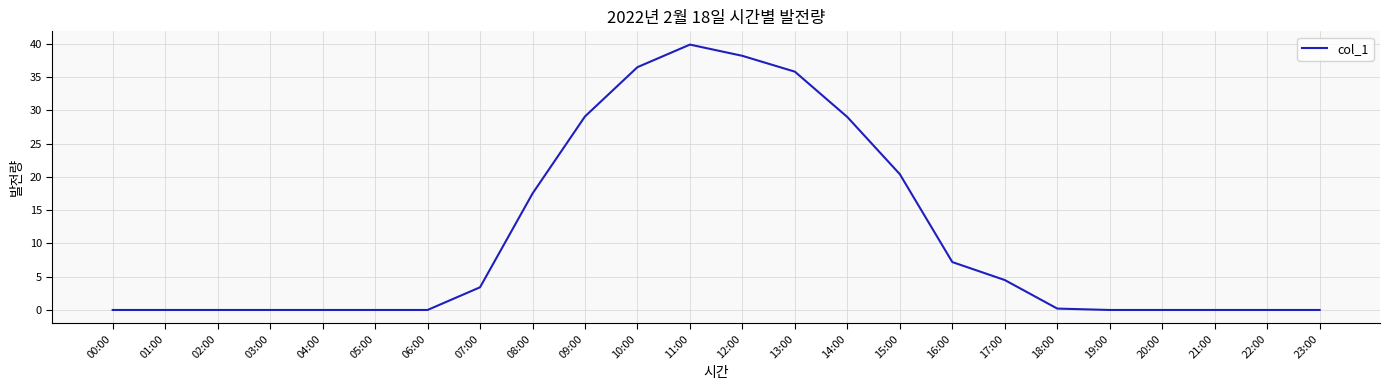

The chart shows a value of 6.4 at 15:00. True or false?

False